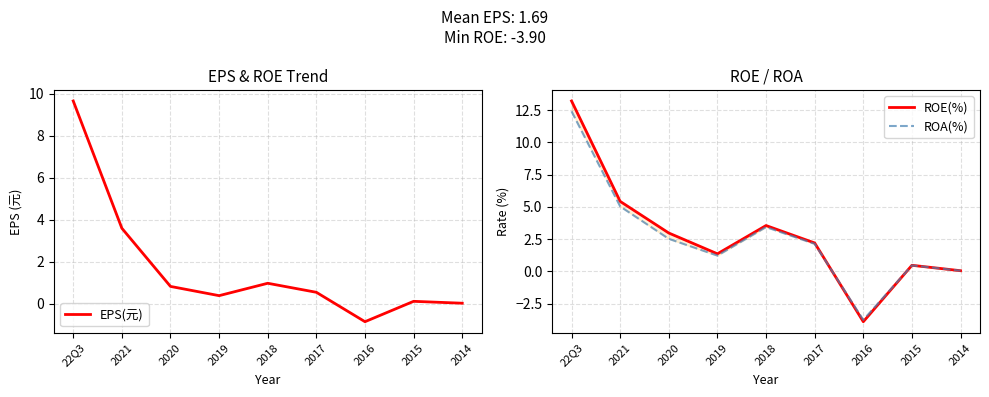

Which has a higher value, 2014 or 2019?

2019